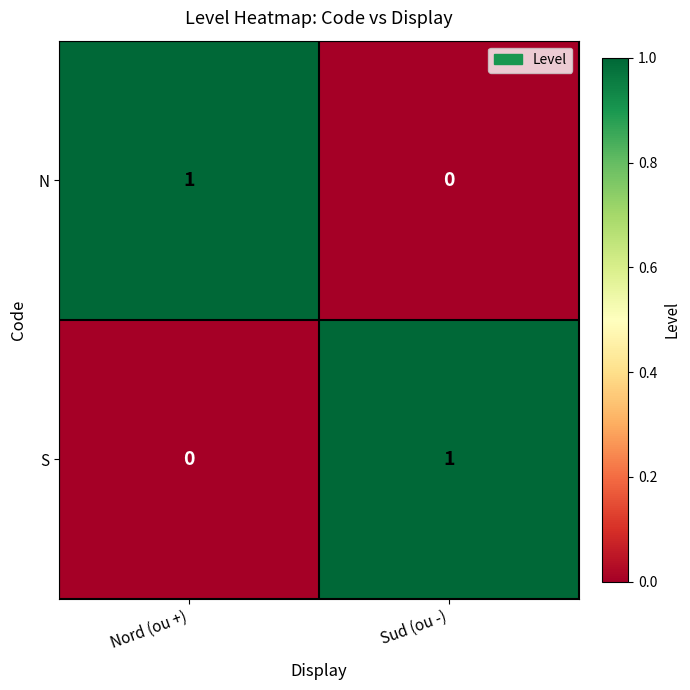

How many distinct data groups are displayed?

2